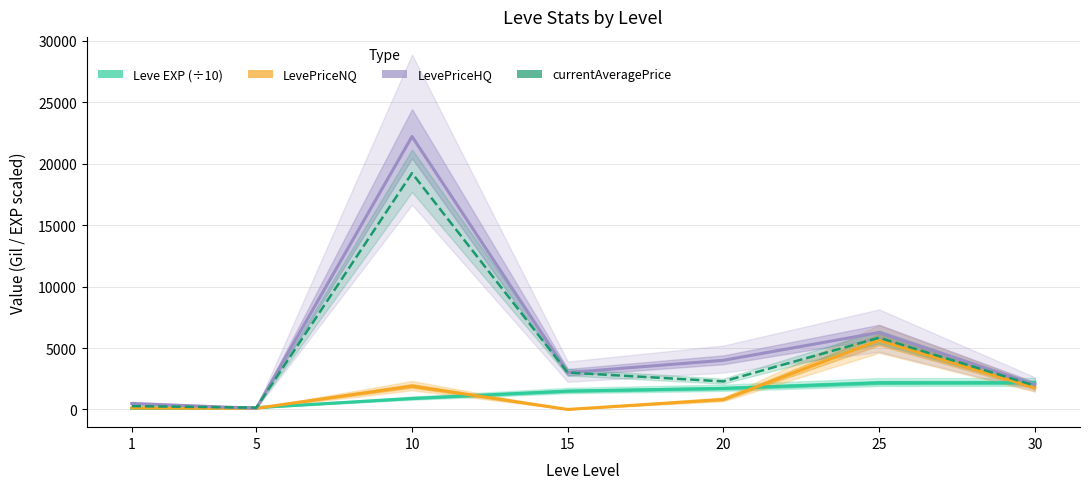

Is the value of currentAveragePrice at 30 greater than the value of Leve EXP (÷10) at 5?

Yes